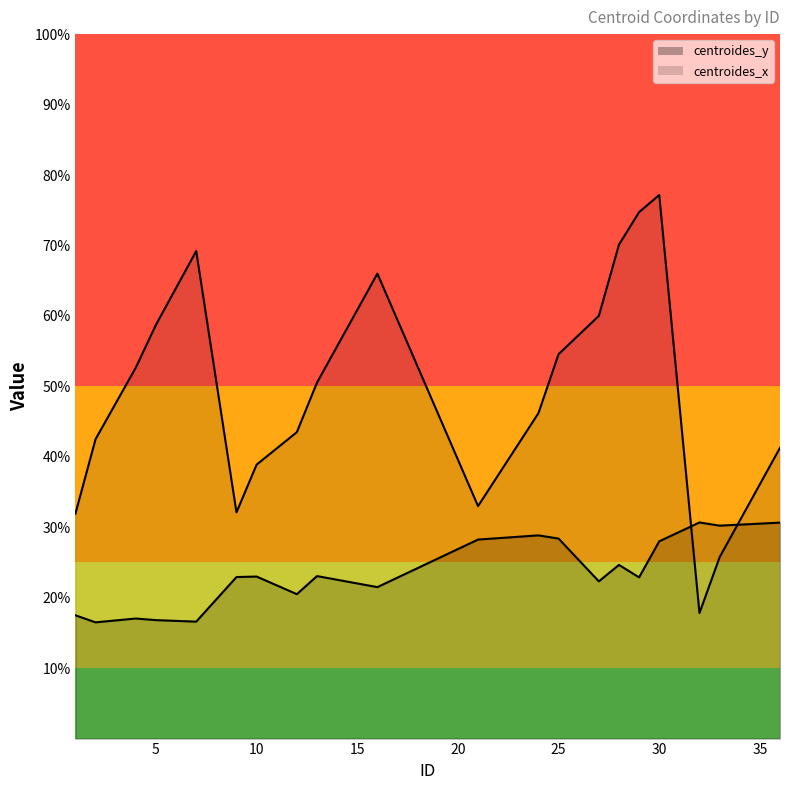

Reading left to right, extract all data points from this chart.

centroides_y: 1=17.5	2=16.5	4=17.0	5=16.8	7=16.6	9=22.9	10=23.0	12=20.5	13=23.1	16=21.5	21=28.2	24=28.8	25=28.4	27=22.3	28=24.7	29=22.9	30=28.0	32=30.7	33=30.2	36=30.7
centroides_x: 1=31.9	2=42.5	4=52.7	5=58.7	7=69.2	9=32.1	10=38.9	12=43.5	13=50.5	16=66.0	21=33.0	24=46.2	25=54.6	27=60.0	28=70.1	29=74.7	30=77.2	32=17.8	33=25.7	36=41.3